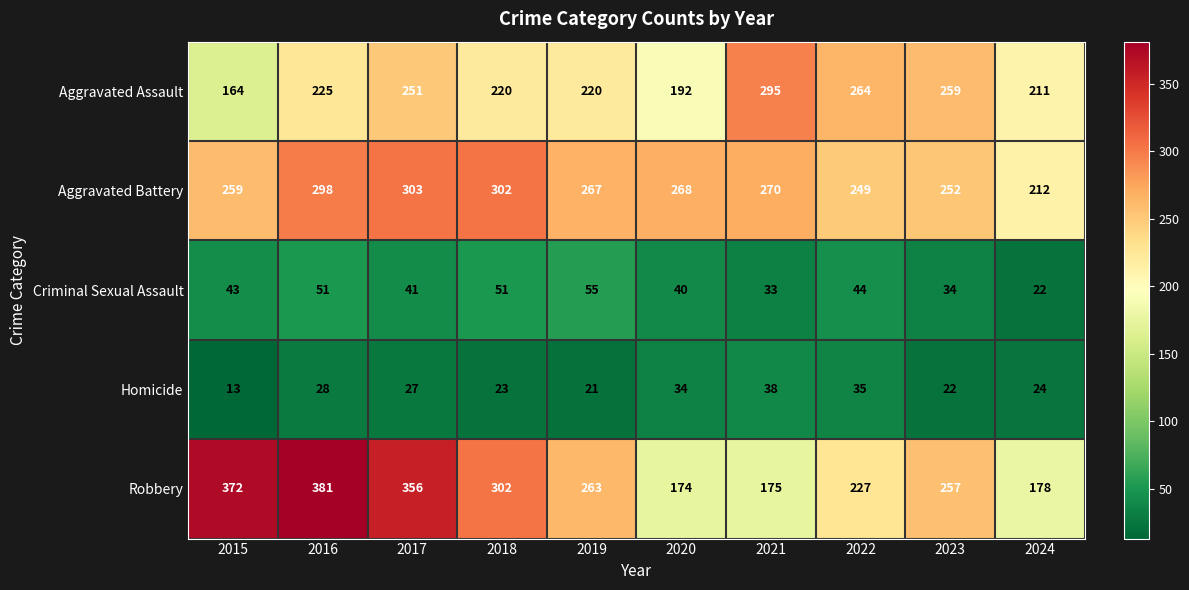

At which category does the chart reach its peak across all series?

2016